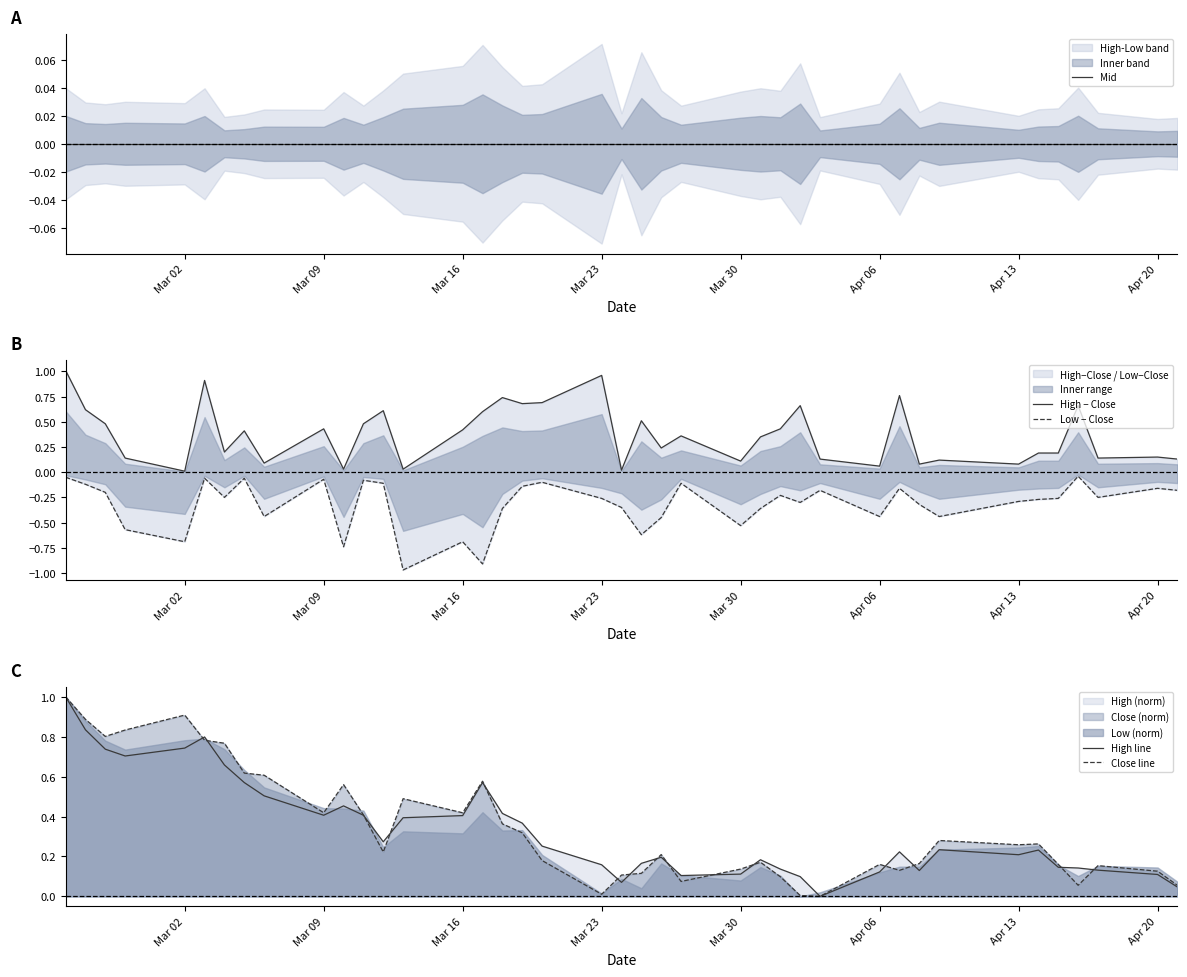

What is the maximum value for High line?

1.0